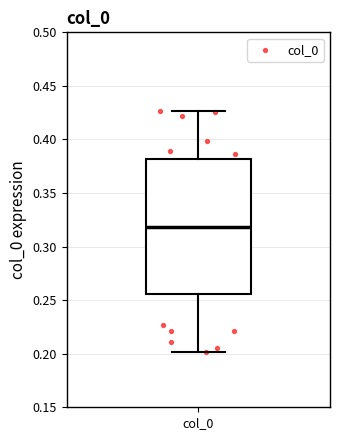

Transcribe this box plot: give where the median line is, the range the box spans, and where the two whiskers end, as read against the y-axis. The values are not printed on the chart, so give them approximately, as read against the axis.

median 0.320, box 0.255 to 0.380, whiskers 0.200 to 0.425